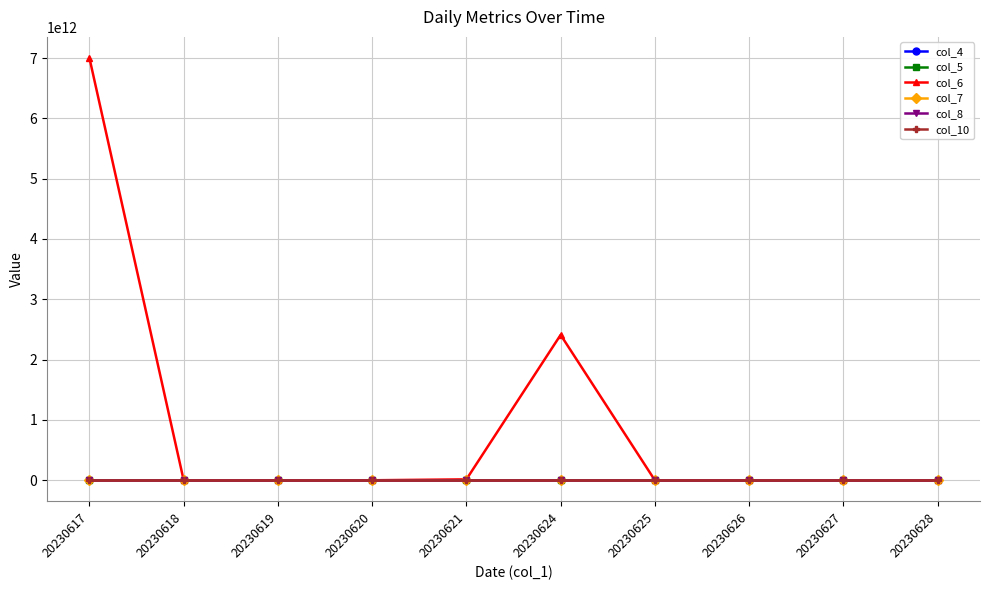

Does the chart display data point markers on the line(s)?

Yes